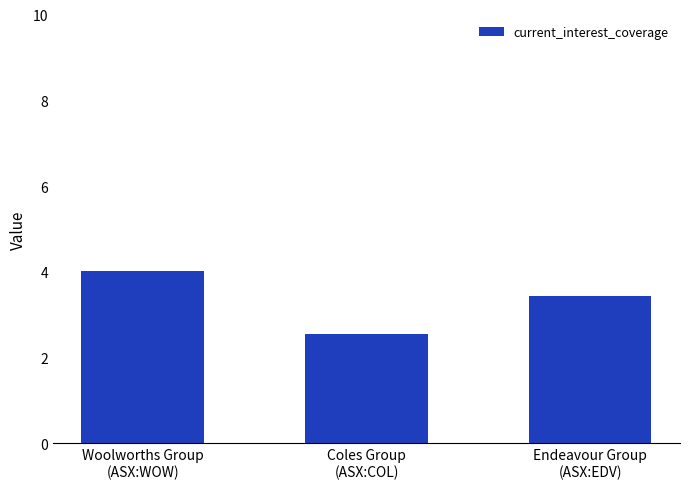

Rank the categories by value from highest to lowest.

Woolworths Group
(ASX:WOW), Endeavour Group
(ASX:EDV), Coles Group
(ASX:COL)